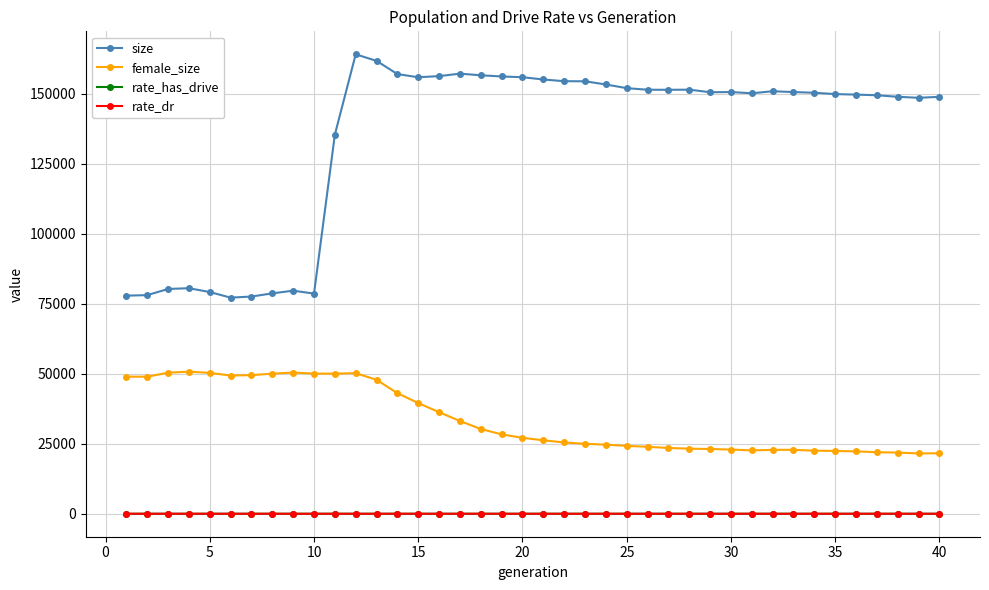

True or false: size has more than 2 points higher than both neighbors.

True